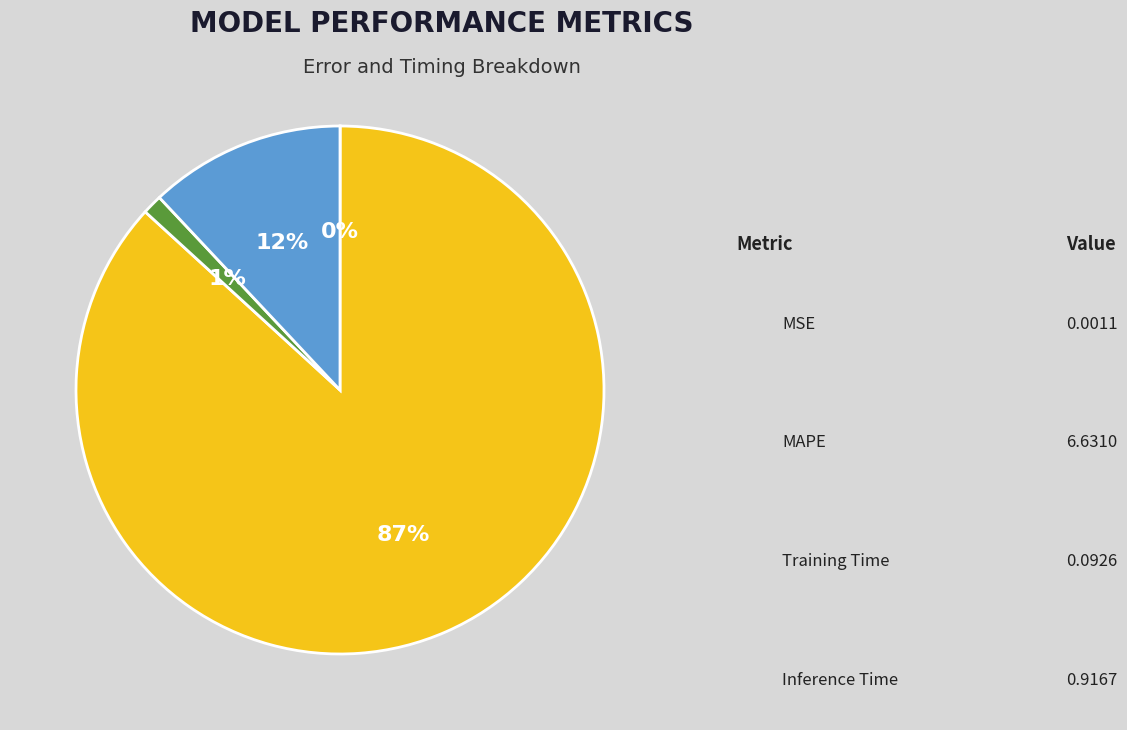

To the nearest percent, what is the average slice percentage?

25%